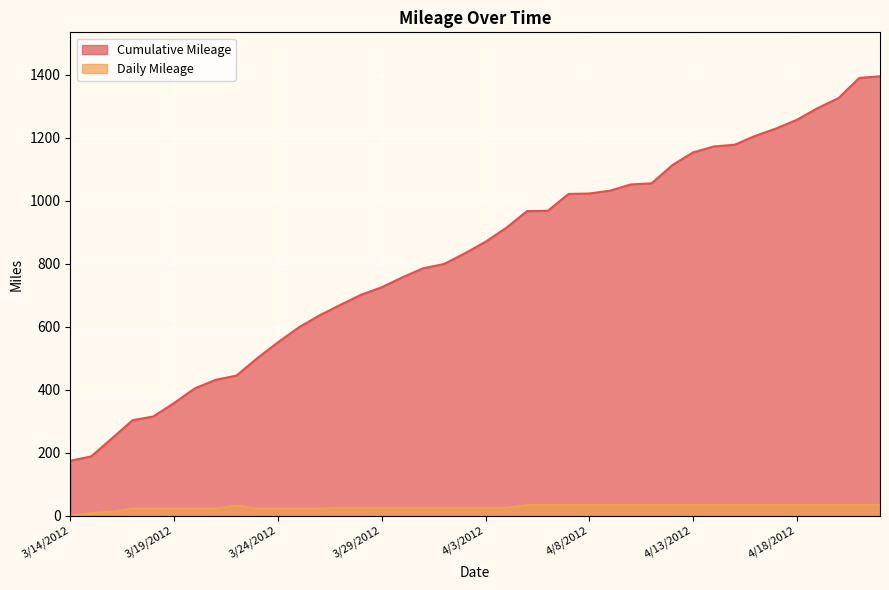

Count the number of data series in this chart.

2